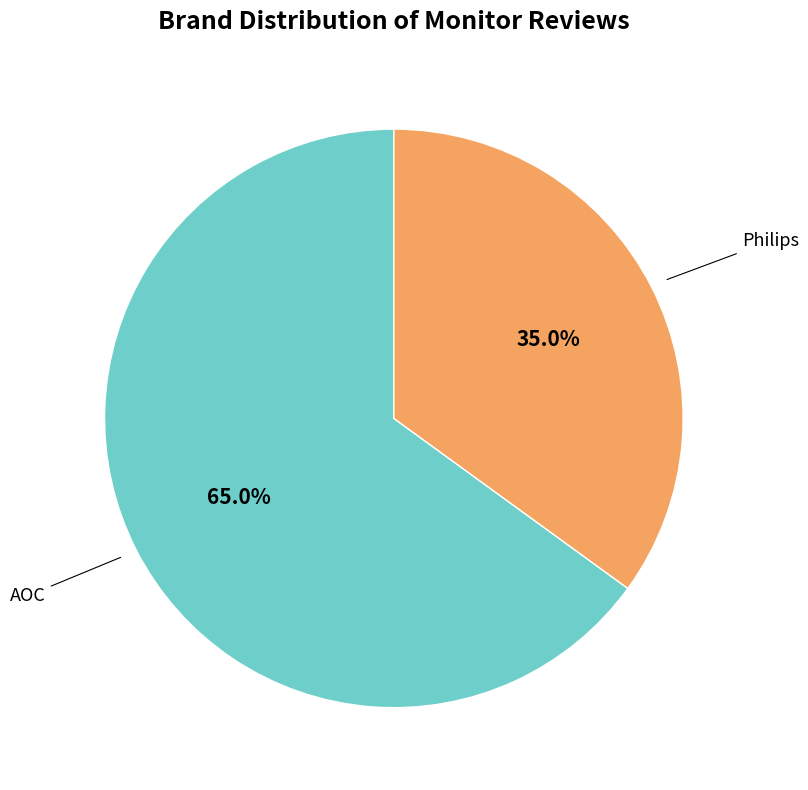

Is there any slice that represents more than half of the pie?

Yes